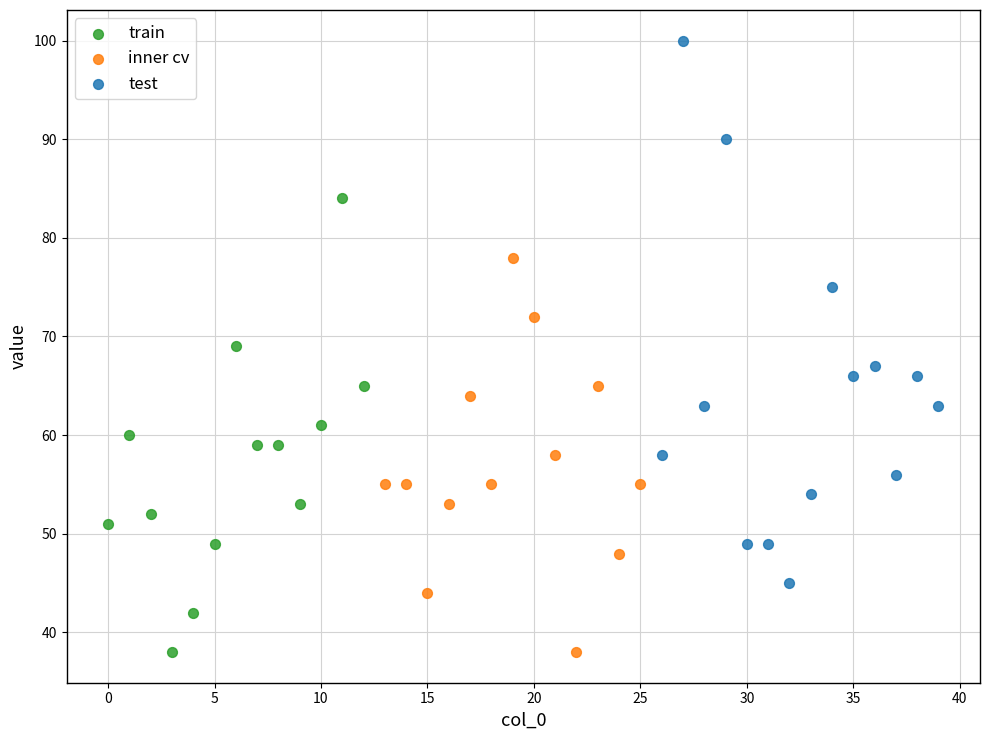

What are all the series names shown in the legend?

train, inner cv, test